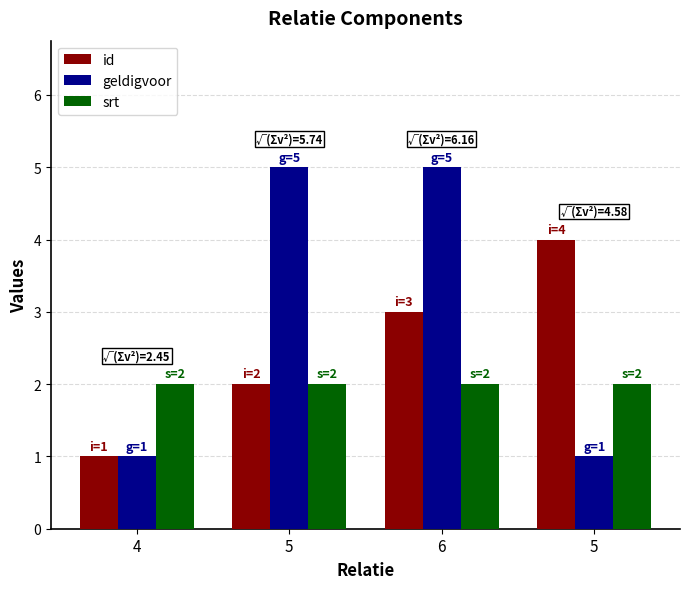

How many series are shown in this chart?

3